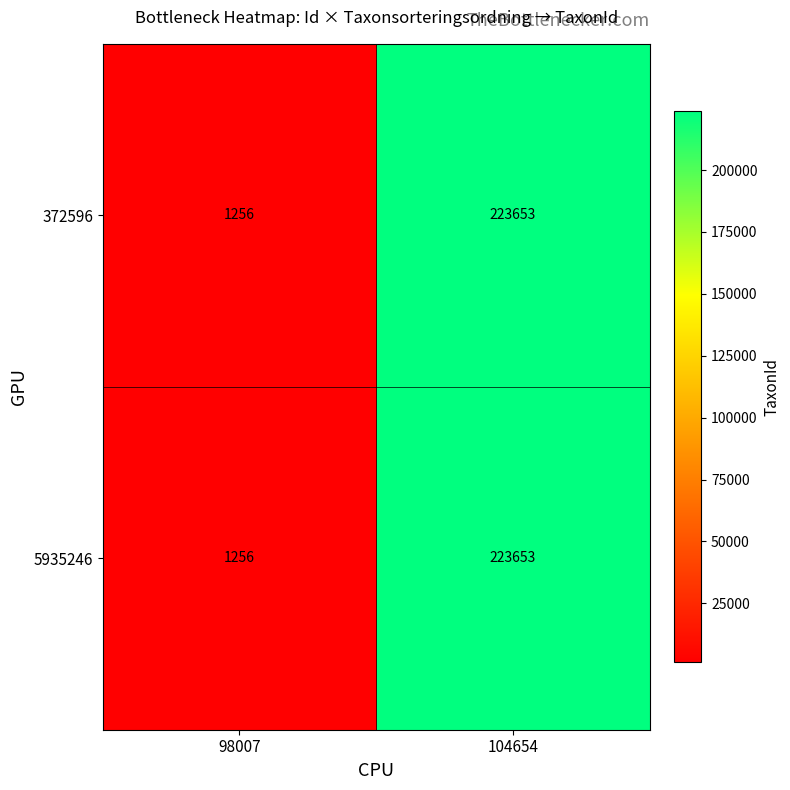

Reading right to left, transcribe all the data shown in this chart.

372596: 104654=223653	98007=1256
5935246: 104654=223653	98007=1256